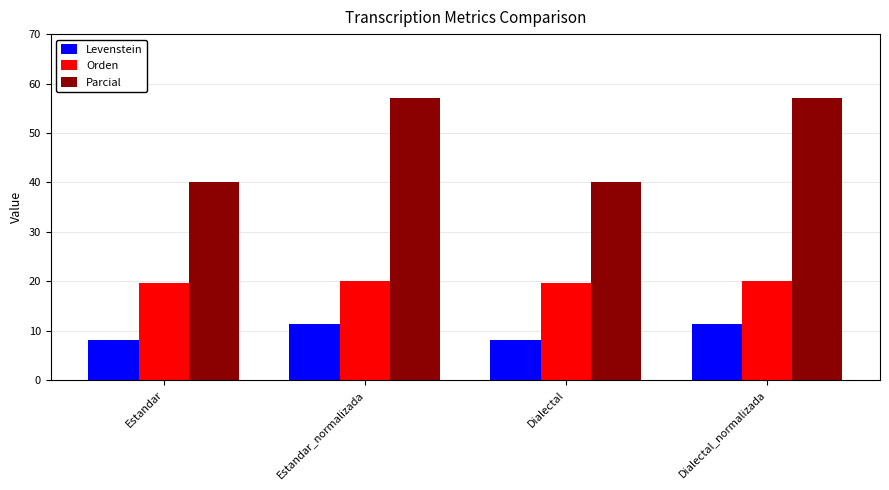

Rank the series at Dialectal_normalizada from lowest to highest value.

Levenstein, Orden, Parcial